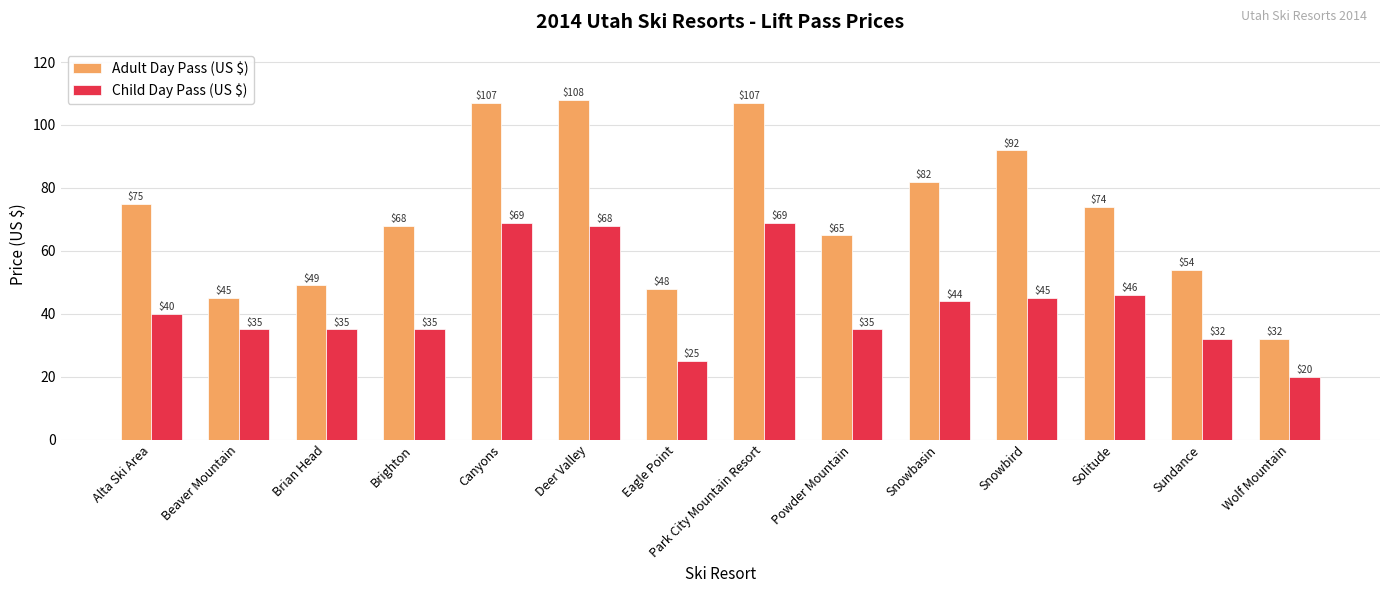

Which label corresponds to the smallest value in the chart?

Wolf Mountain